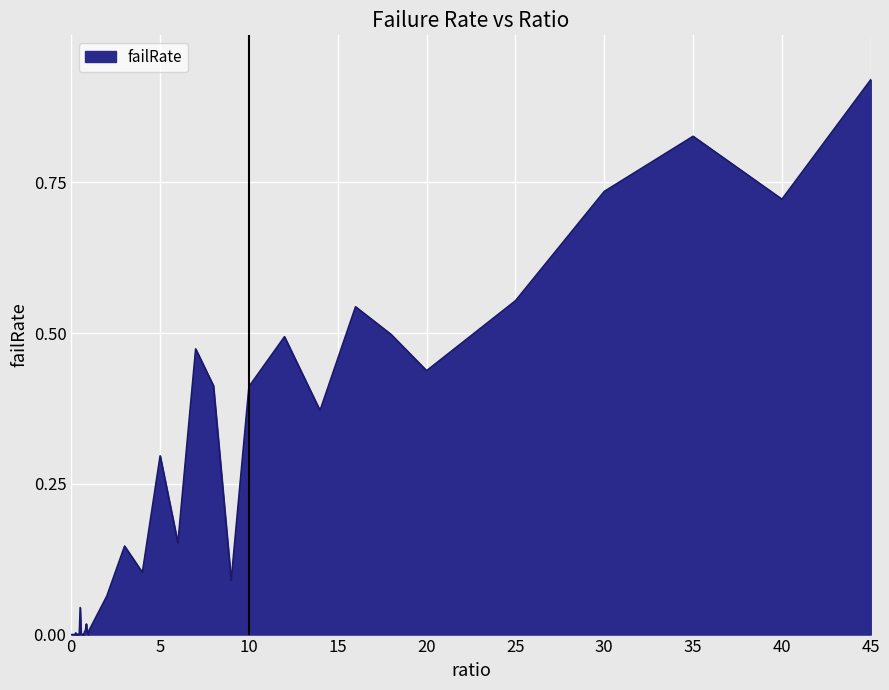

How many lines are shown in the chart?

1